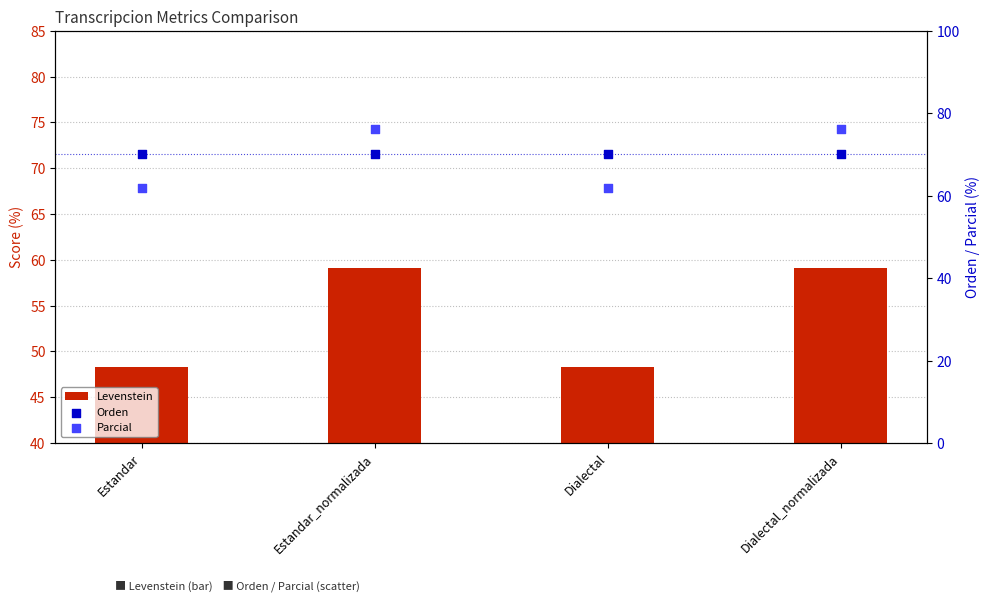

What are all the series names shown in the legend?

Levenstein, Orden, Parcial